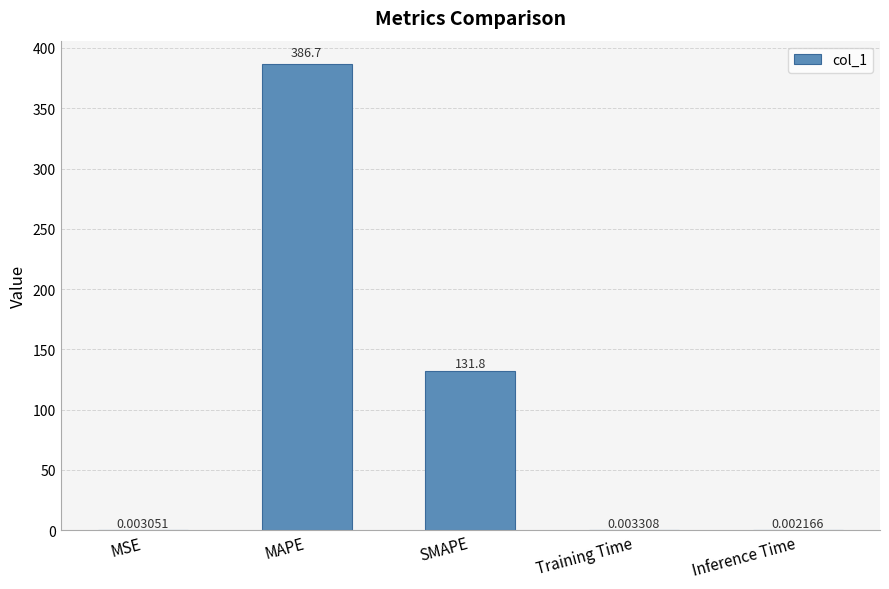

What is the sum of the values at MSE and MAPE?

386.7